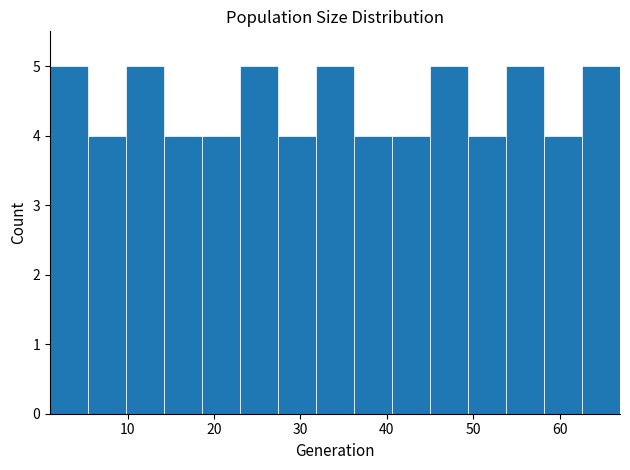

Reading left to right, transcribe this chart: for each bar, give the range it covers on the x-axis and its height. Neither the bar edges nor the heights are printed on the chart, so give them approximately, as read against the axes.

1.0 to 5.4: 5
5.4 to 9.8: 4
9.8 to 14.2: 5
14.2 to 18.6: 4
18.6 to 23.0: 4
23.0 to 27.4: 5
27.4 to 31.8: 4
31.8 to 36.2: 5
36.2 to 40.6: 4
40.6 to 45.0: 4
45.0 to 49.4: 5
49.4 to 53.8: 4
53.8 to 58.2: 5
58.2 to 62.6: 4
62.6 to 67.0: 5